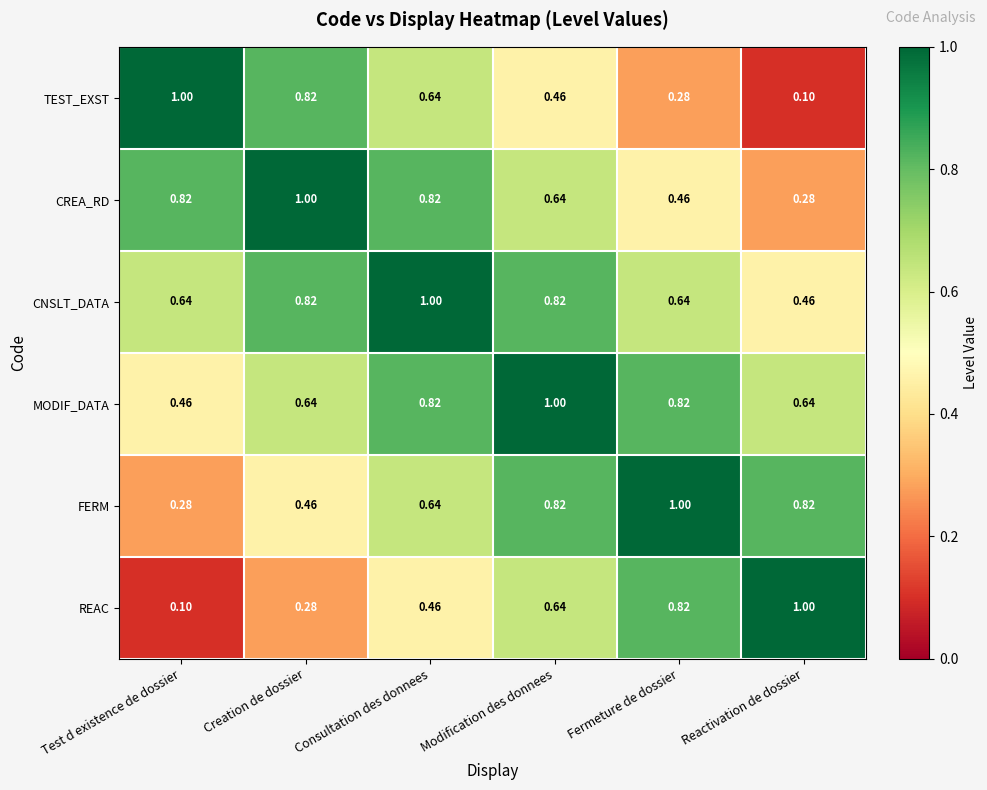

Which category has the highest value in the REAC series?

Reactivation de dossier